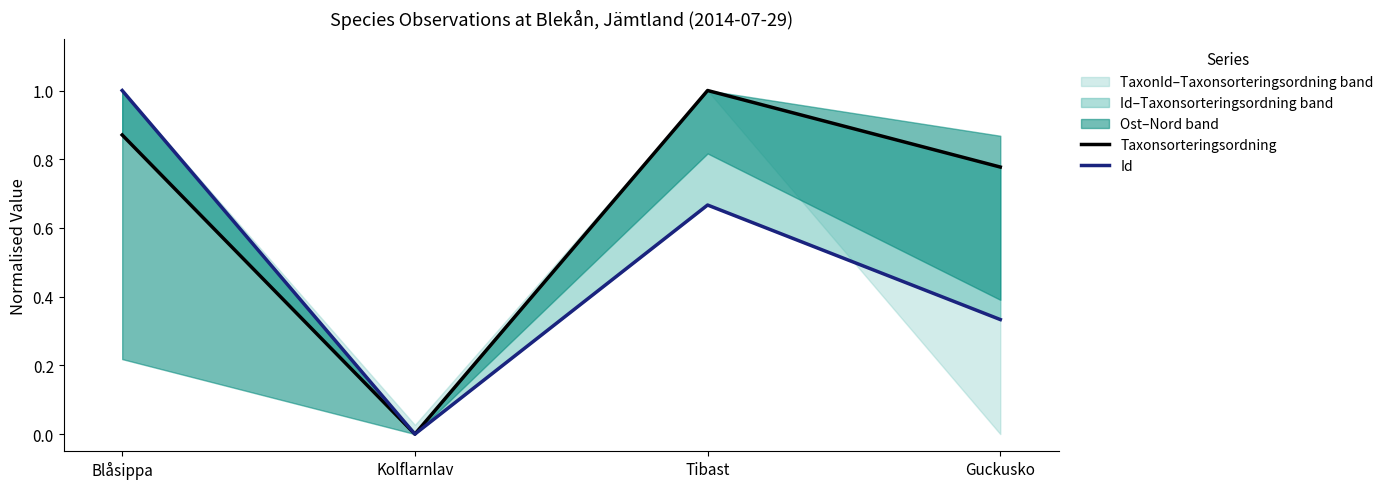

What is the value of the Id point at the 3rd from the left?

0.7